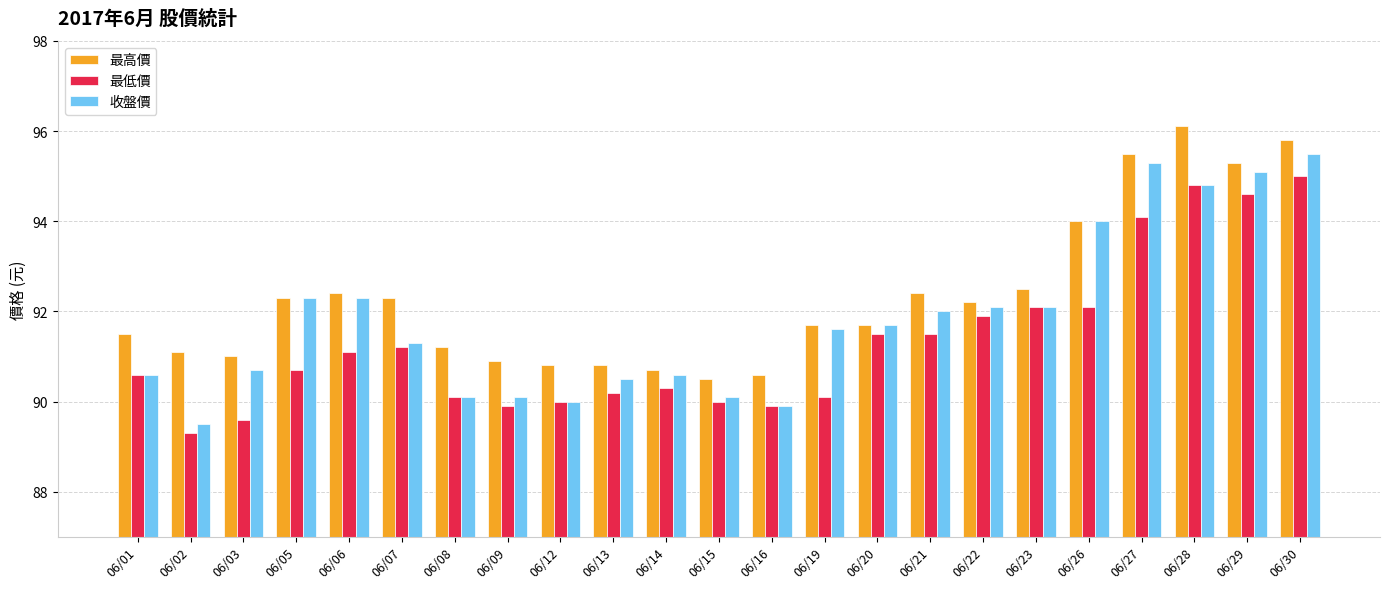

How many bars are there in total?

69